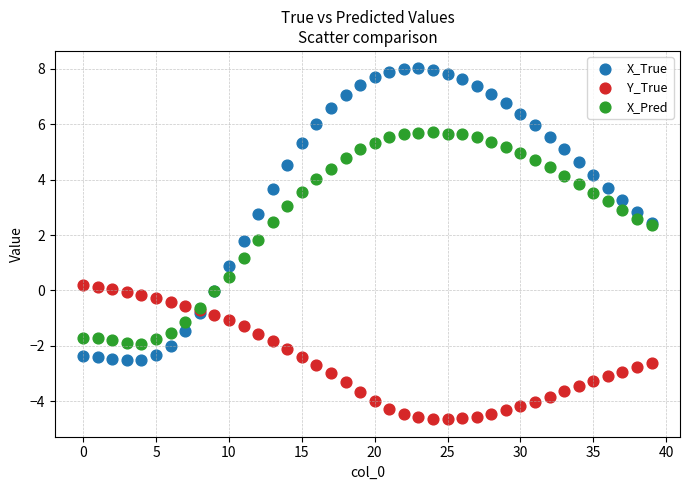

Which series has the largest Y range (max minus min)?

X_True